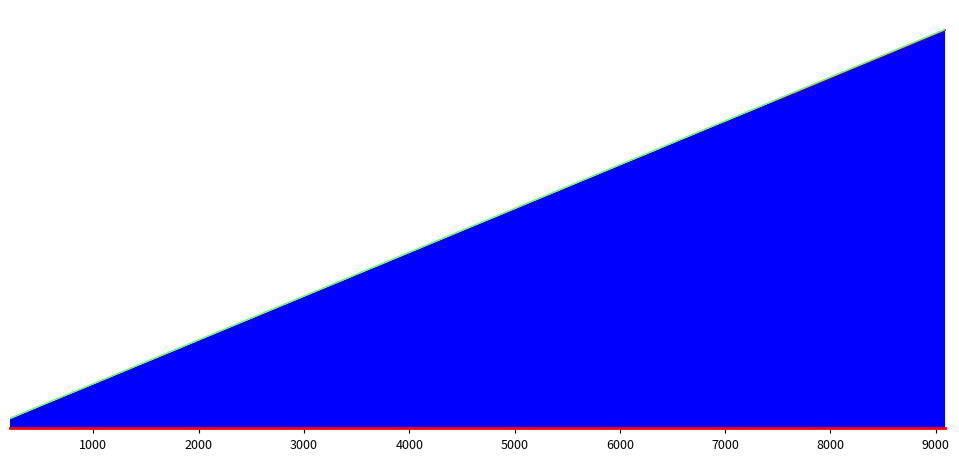

Rank the series at 6111 from highest to lowest value.

Q, R